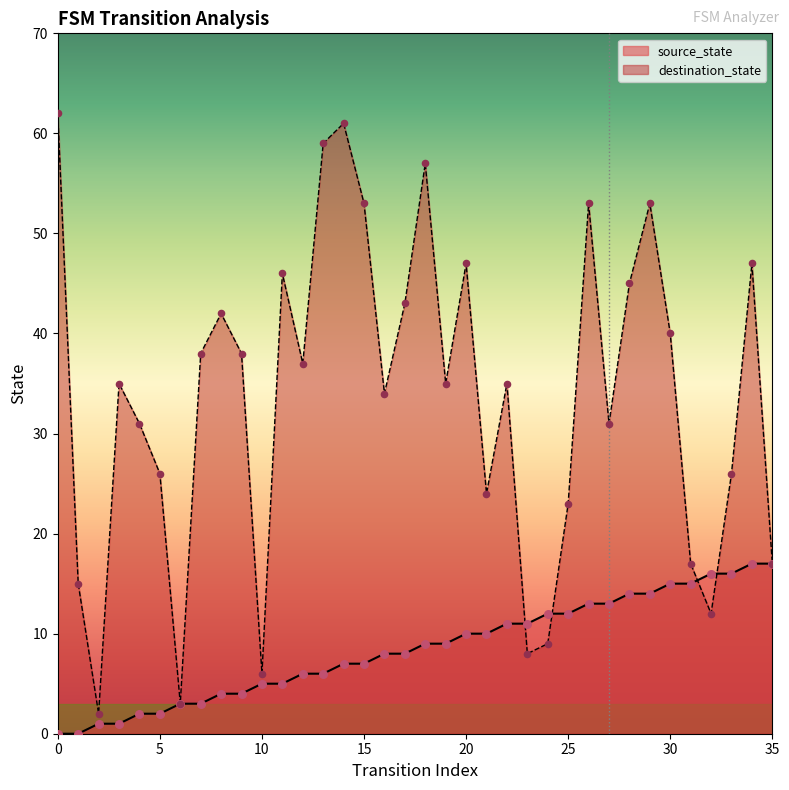

At how many categories does at least one series exceed 24?

25